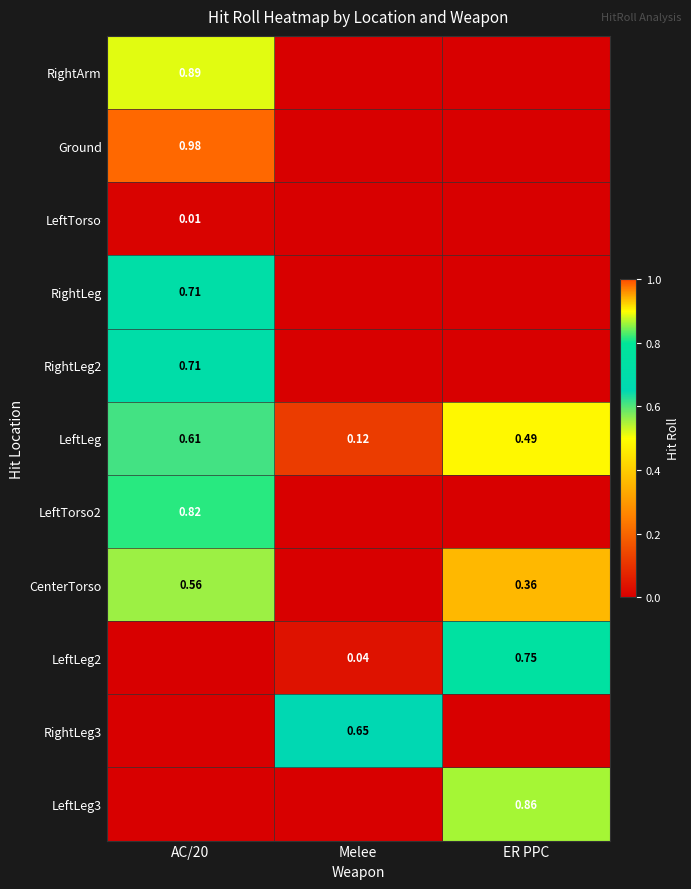

Is the value of LeftLeg at ER PPC greater than the value of Ground at AC/20?

No